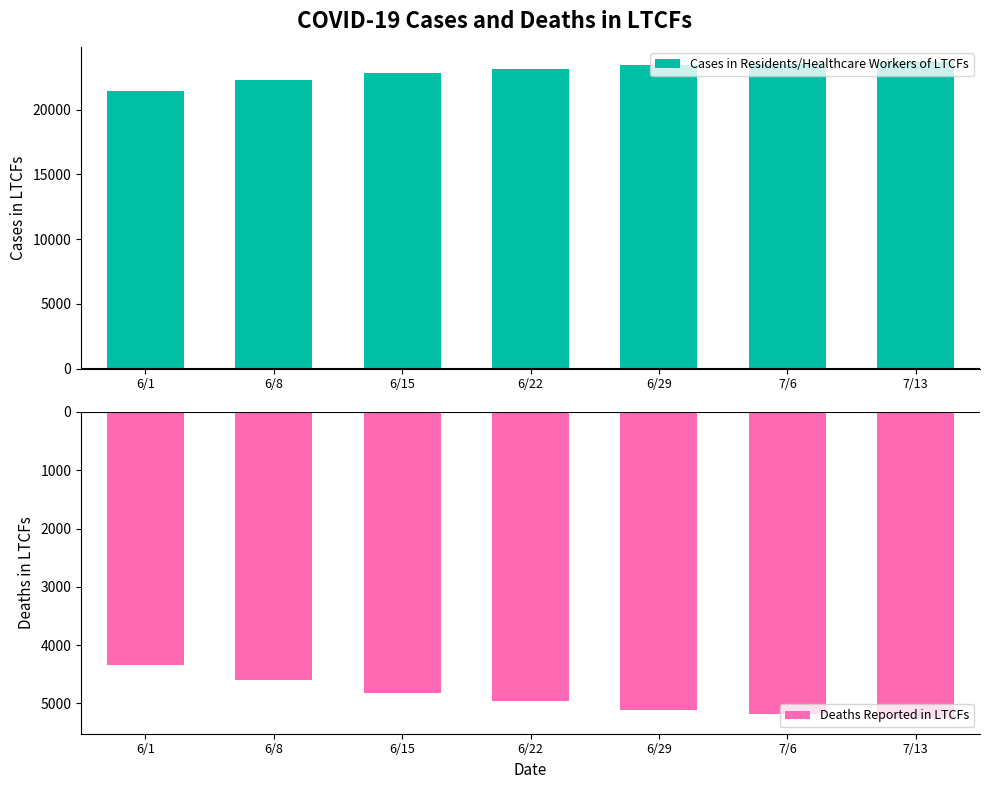

The value of Deaths Reported in LTCFs at 6/15 is -4817. True or false?

True